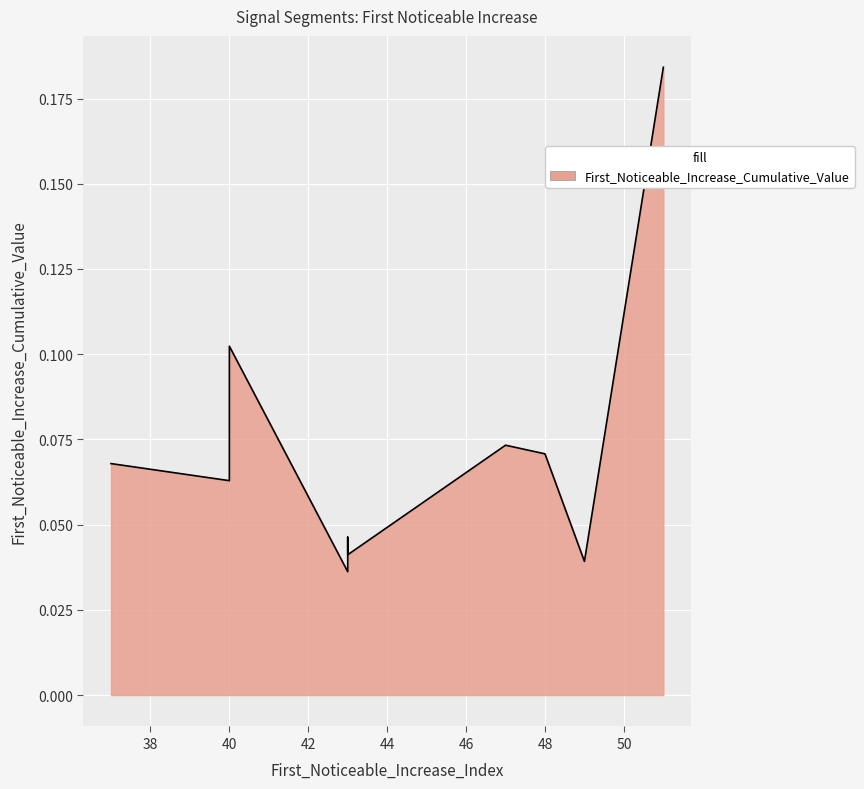

List the labels in order of value, smallest first.

43, 49, 43, 43, 40, 37, 48, 47, 40, 51